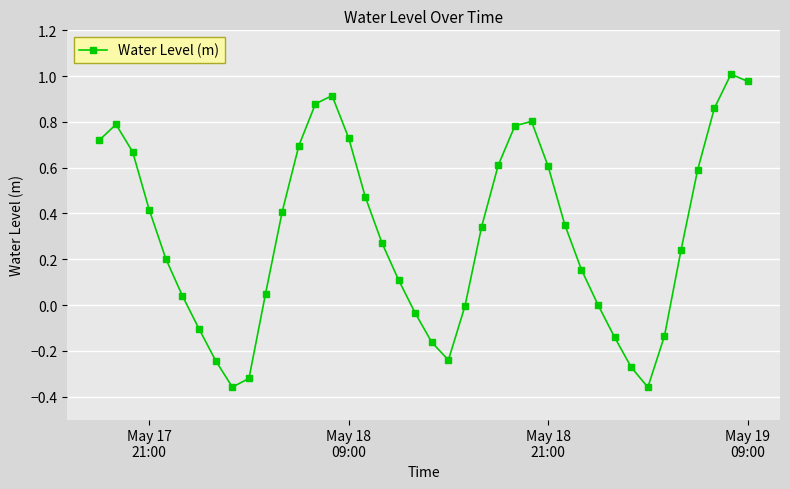

Count the number of data series in this chart.

1